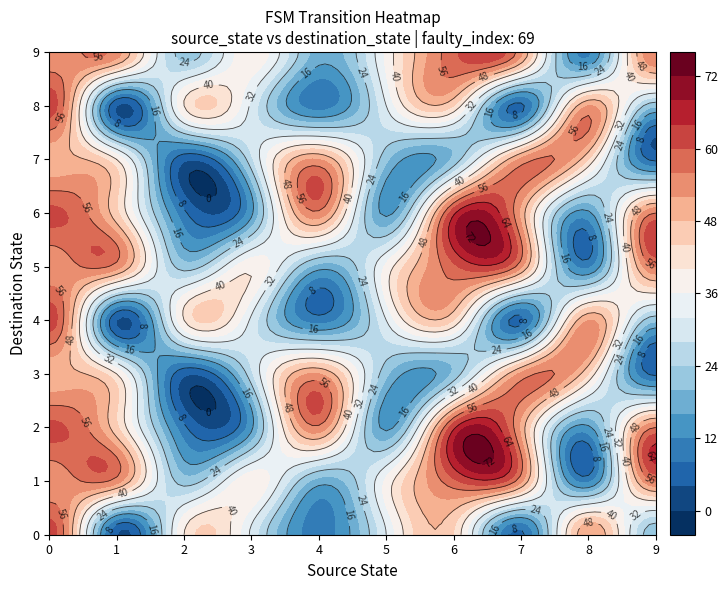

What is the average value of the 1 series?

40